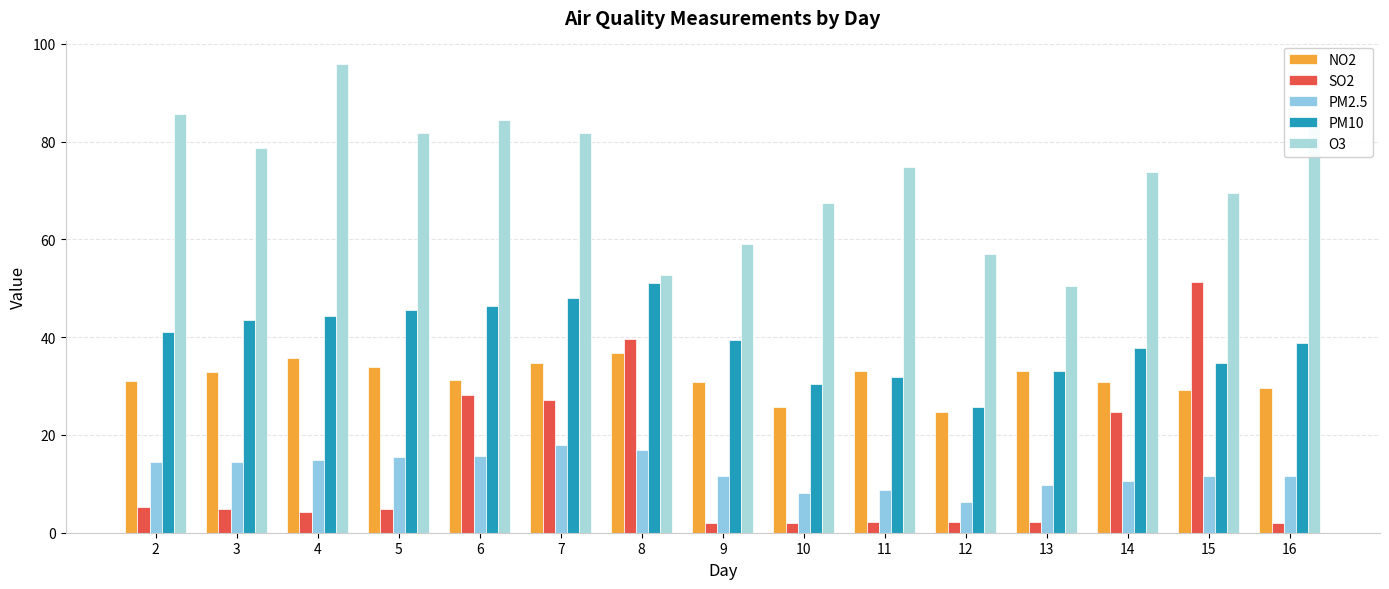

Reading left to right, extract all data points from this chart.

NO2: 31.1	32.9	35.8	34.0	31.2	34.7	36.7	30.8	25.7	33.1	24.8	33.2	30.8	29.2	29.6
SO2: 5.2	4.9	4.3	4.8	28.2	27.2	39.7	1.9	2.0	2.2	2.2	2.3	24.6	51.3	2.0
PM2.5: 14.6	14.5	14.9	15.6	15.7	17.9	17.0	11.6	8.2	8.7	6.2	9.8	10.6	11.5	11.7
PM10: 41.1	43.5	44.4	45.6	46.4	48.0	51.1	39.5	30.4	31.8	25.6	33.0	37.9	34.8	38.8
O3: 85.6	78.6	95.9	81.9	84.4	81.9	52.8	59.1	67.5	74.8	57.0	50.4	73.8	69.5	84.6